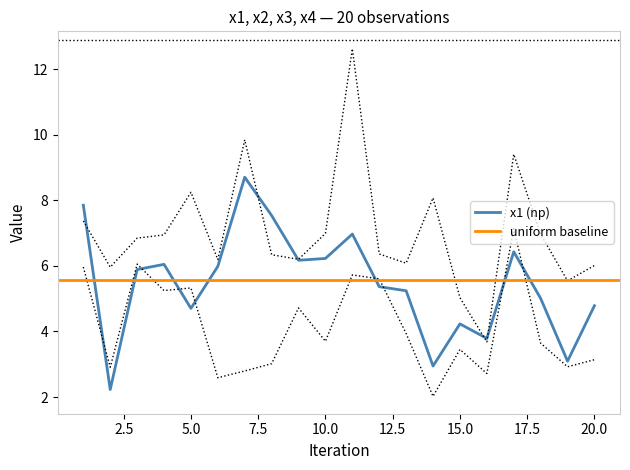

Which series changed the most between 9 and 12?

x3